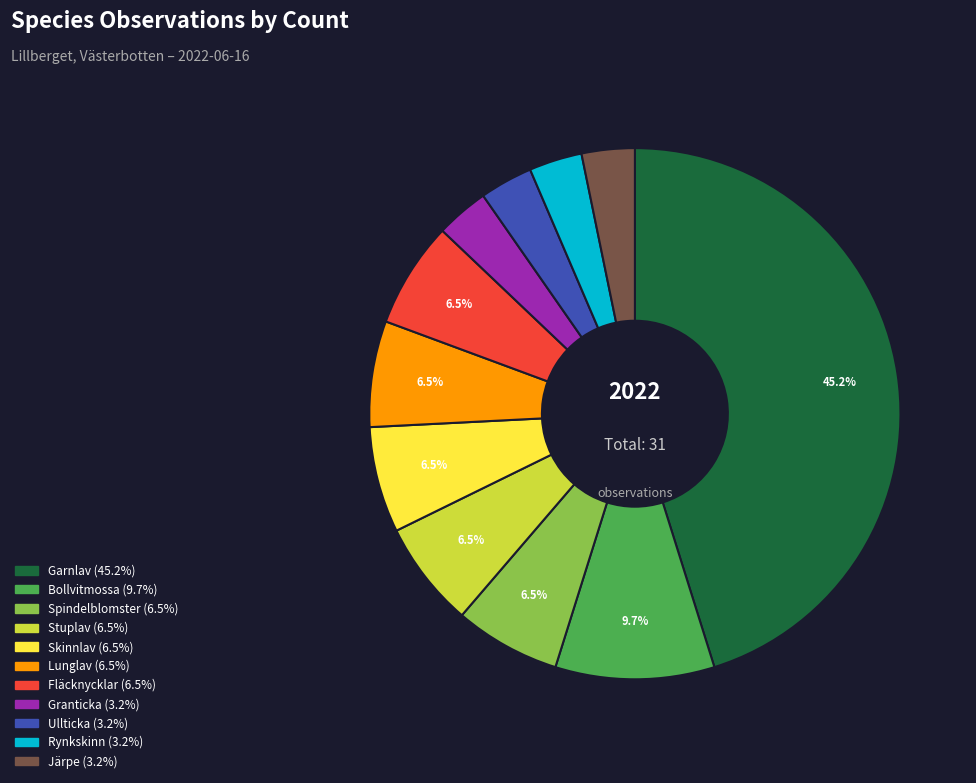

Does Granticka represent more than half of the total?

No